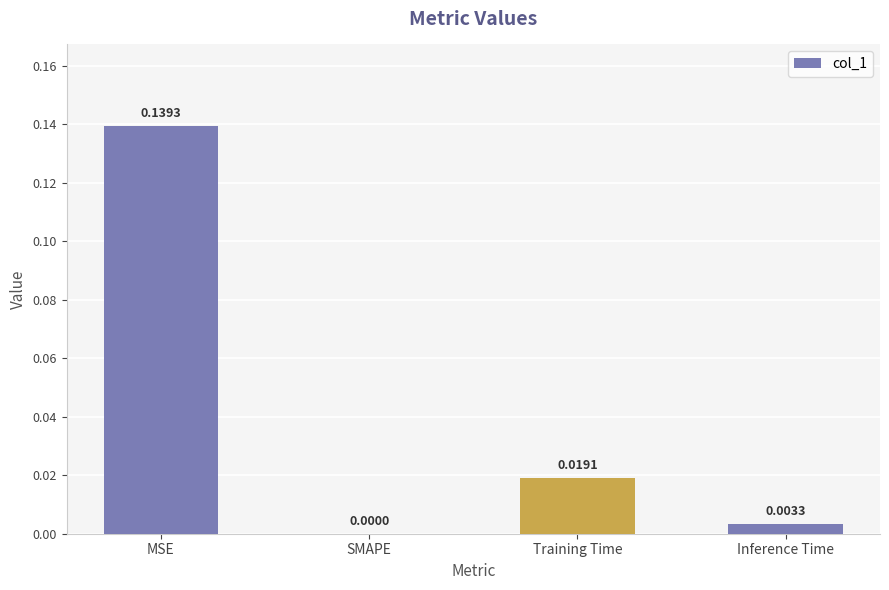

How many series are shown in this chart?

1